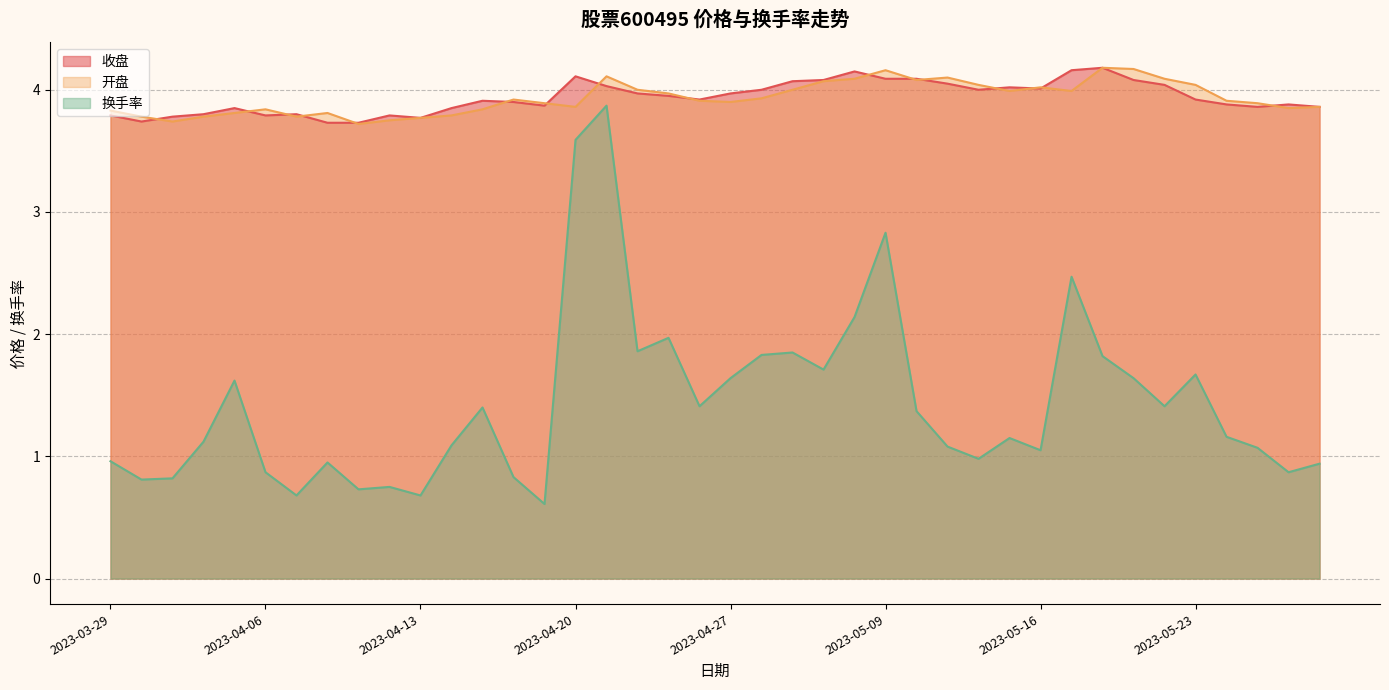

How many times do 收盘 and 开盘 cross each other?

16